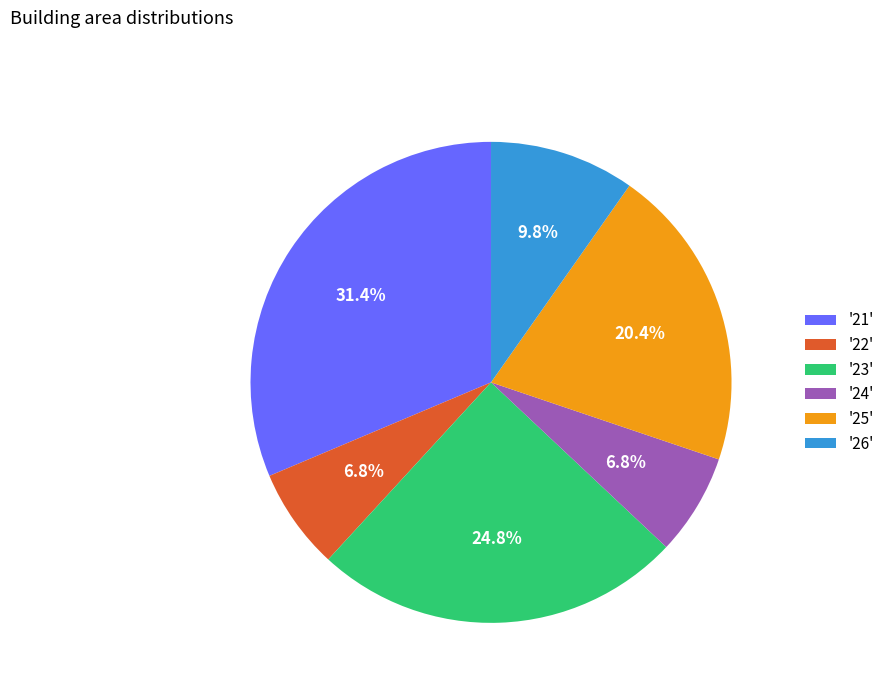

What is the largest slice in the pie chart?

'21'